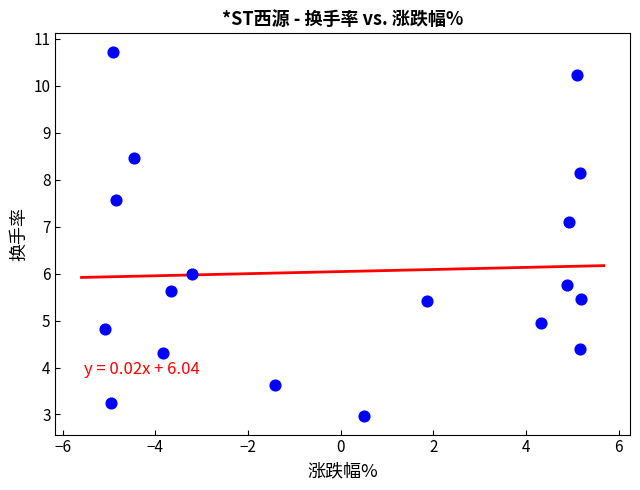

What is the range of X values (max minus min)?

10.3